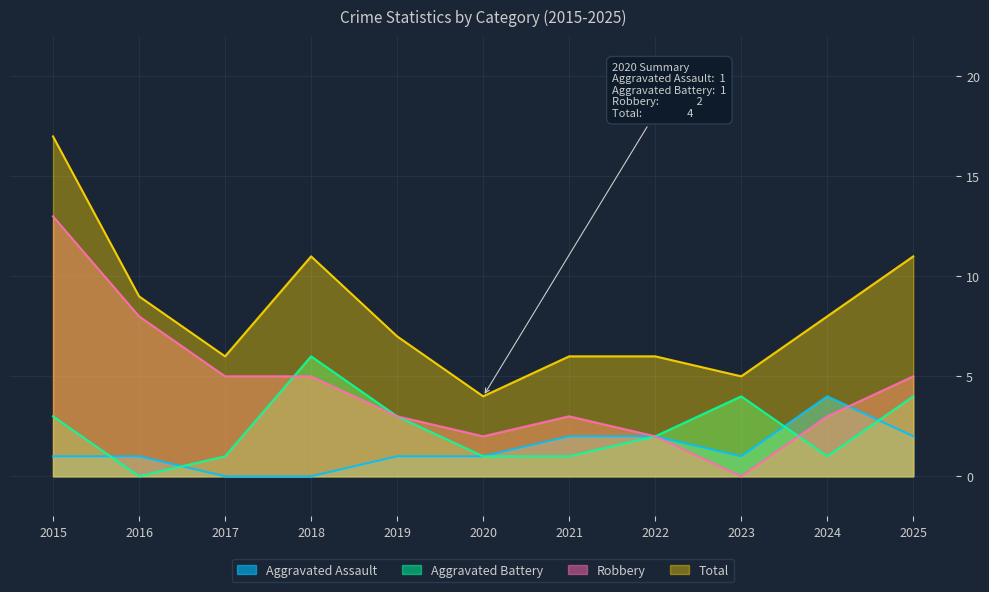

Which category has the highest value in the Aggravated Assault series?

2024